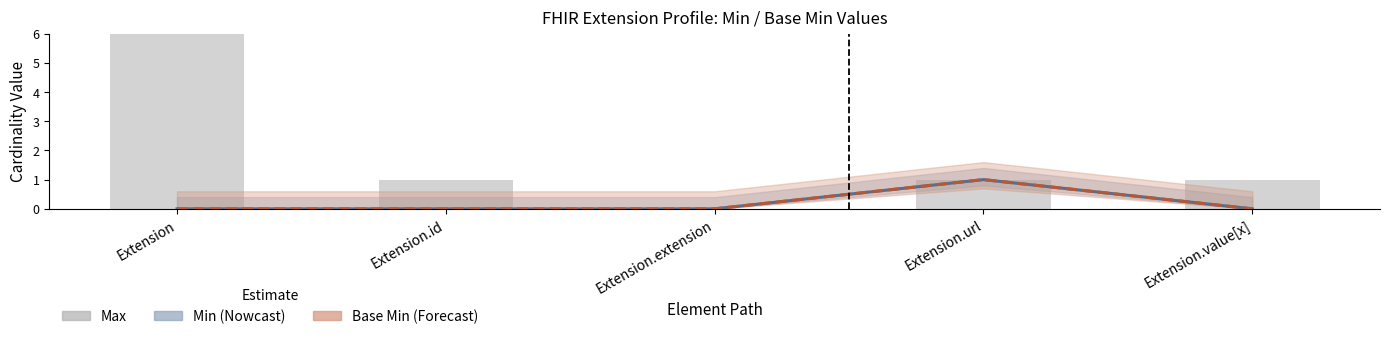

What is the total value across all series at Extension.id?

1